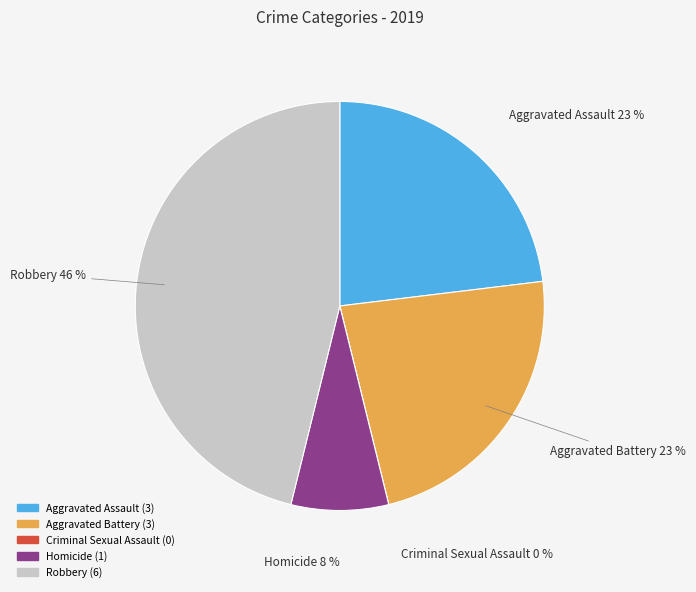

Does any single category account for the majority?

No